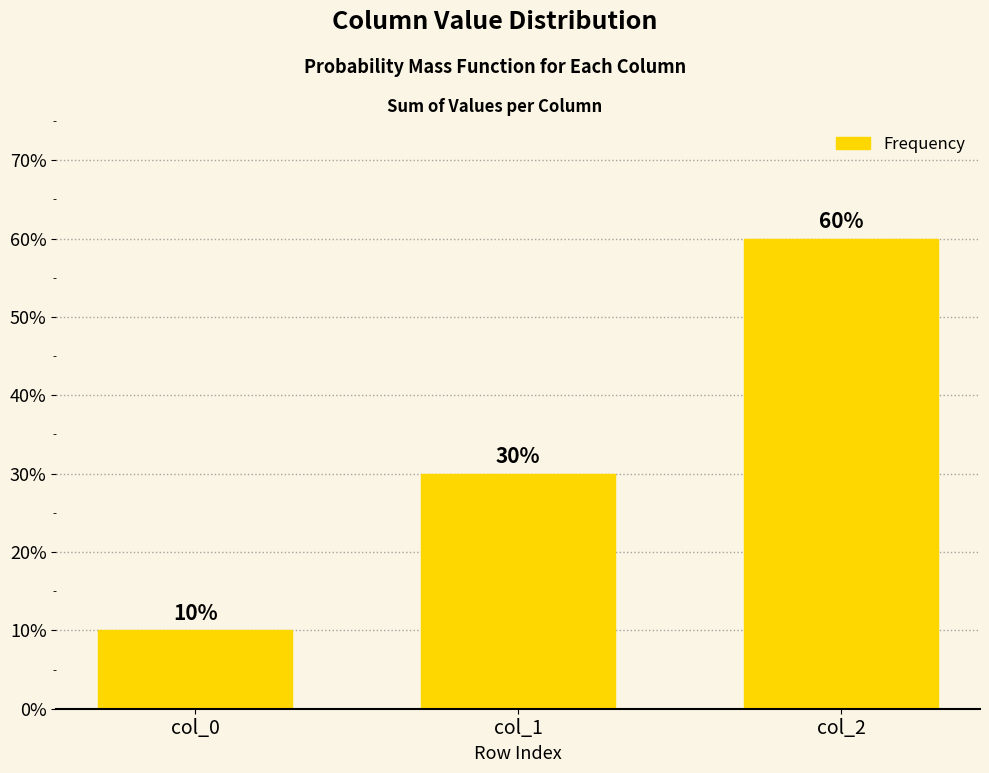

What is the maximum value shown in the chart?

60